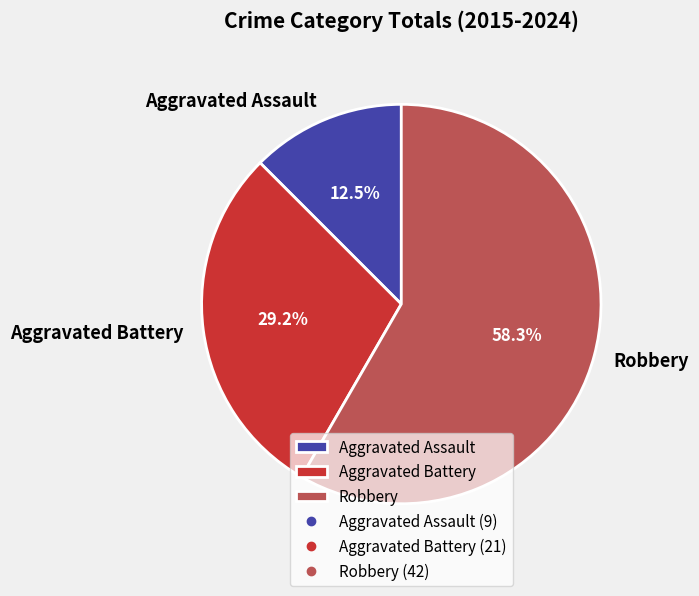

Rank the categories by value from highest to lowest.

Robbery, Aggravated Battery, Aggravated Assault